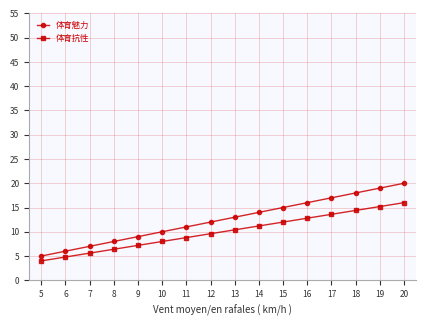

How many data points in 体育抗性 are less than 10?

8